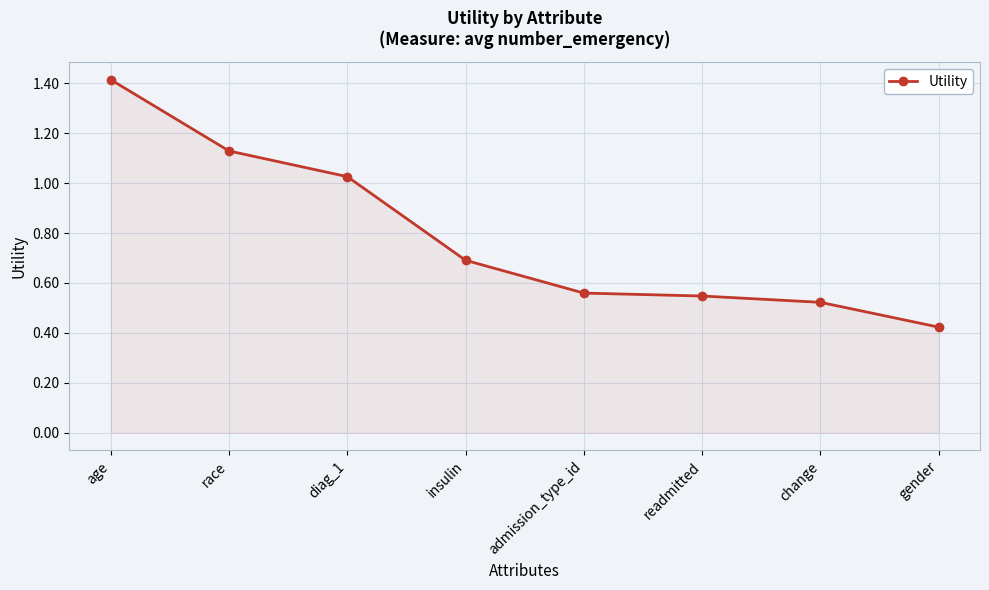

Where is the data nearest to the value 0?

gender